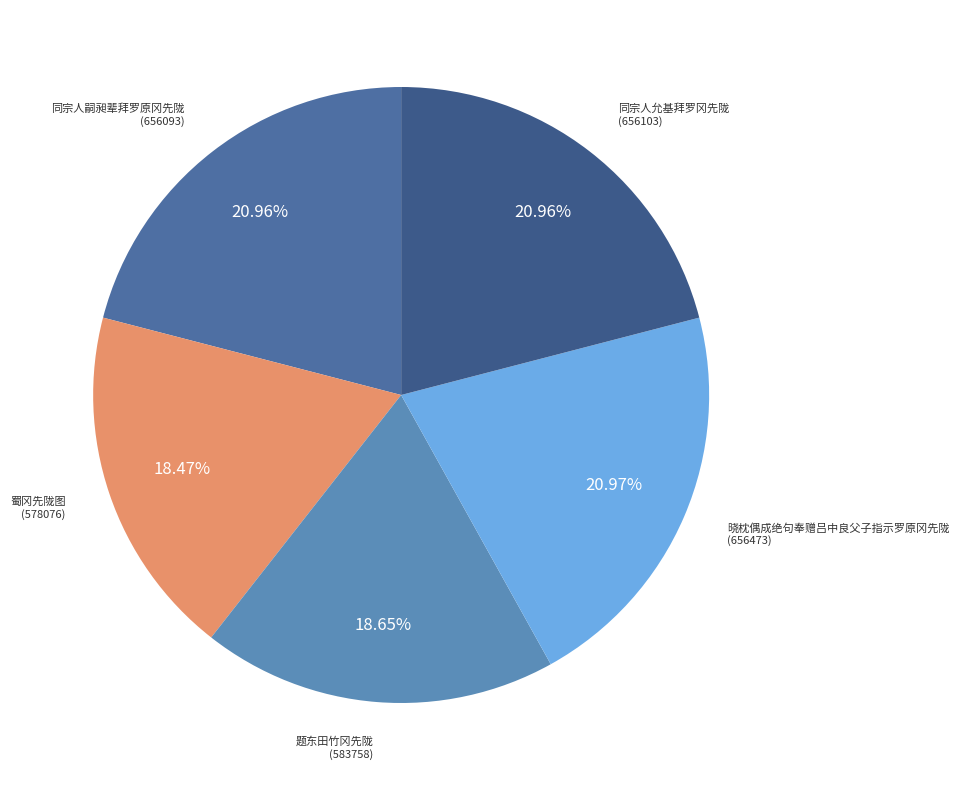

Is it true that 题东田竹冈先陇 is 19% of the pie?

True